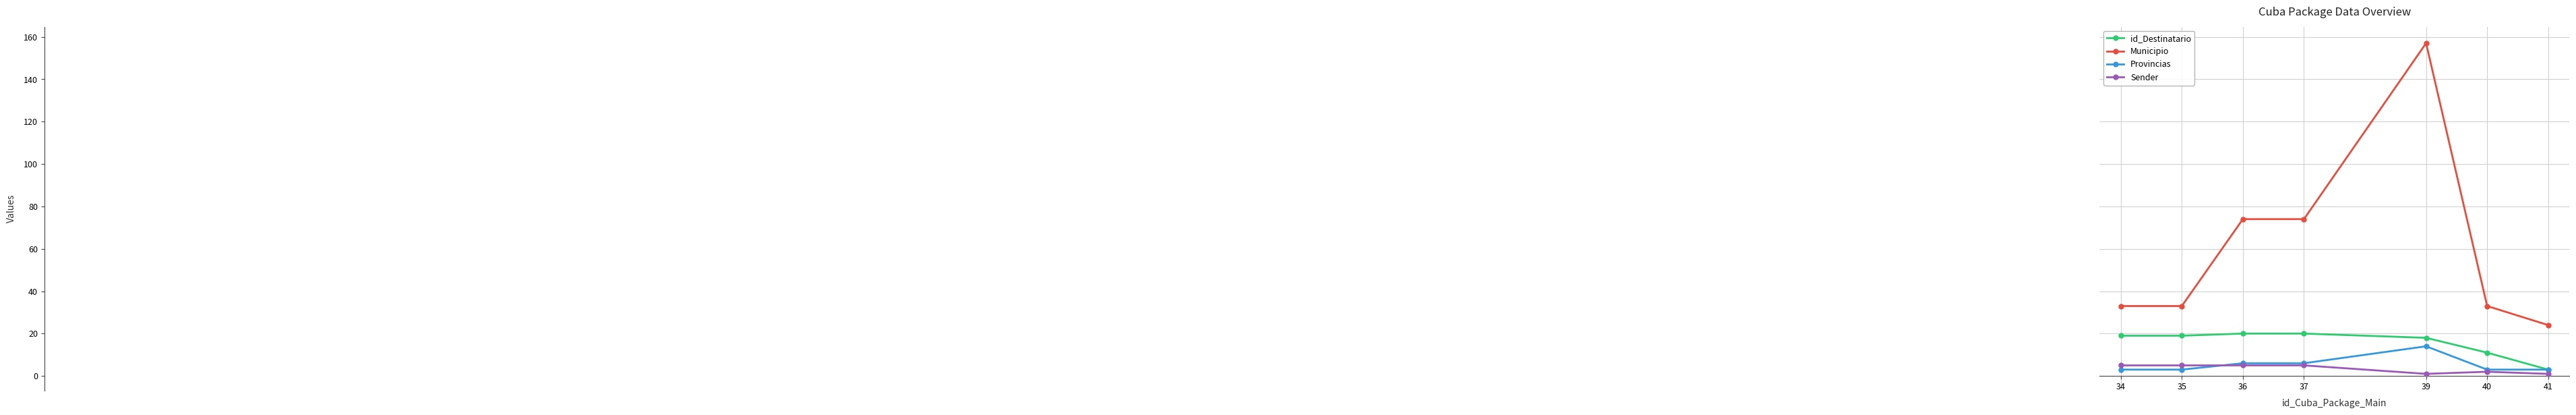

What is the value of the id_Destinatario point at the 1st from the left?

19